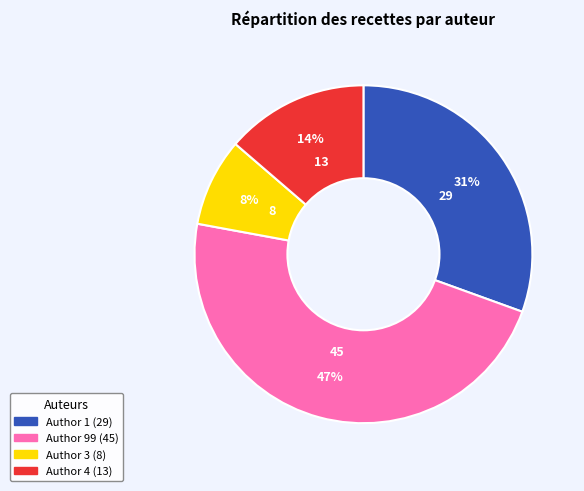

Do Author 99 and Author 4 together represent more than half of the pie?

Yes